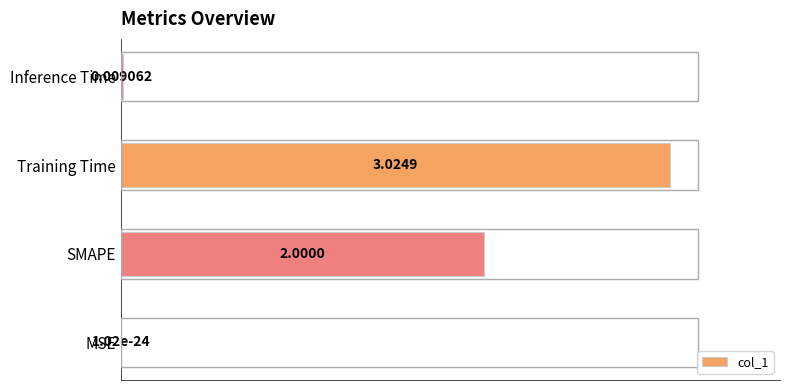

Which category has the highest value across all series?

Training Time